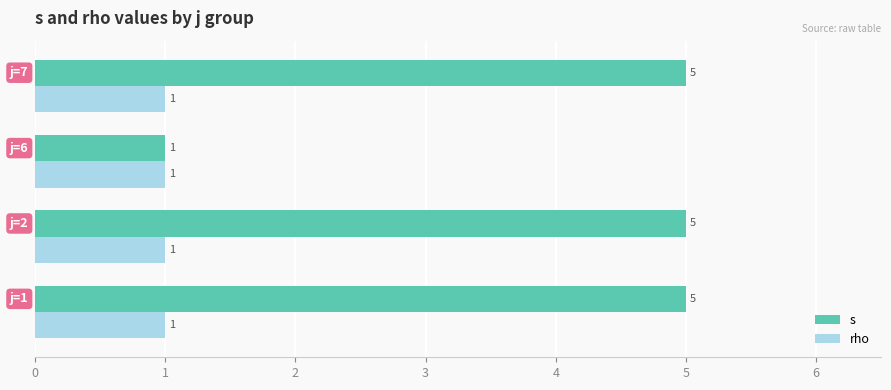

At how many categories does at least one series exceed 3?

3